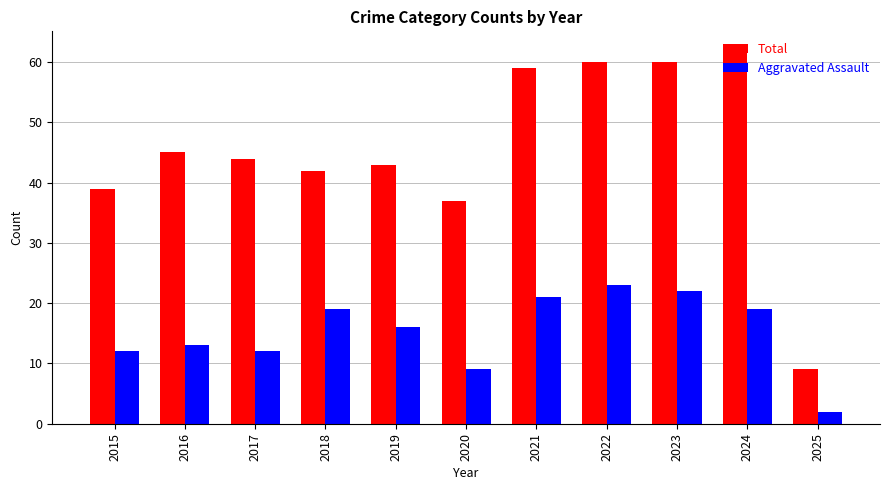

Reading left to right, extract all data points from this chart.

Total: 2015=39	2016=45	2017=44	2018=42	2019=43	2020=37	2021=59	2022=60	2023=60	2024=62	2025=9
Aggravated Assault: 2015=12	2016=13	2017=12	2018=19	2019=16	2020=9	2021=21	2022=23	2023=22	2024=19	2025=2